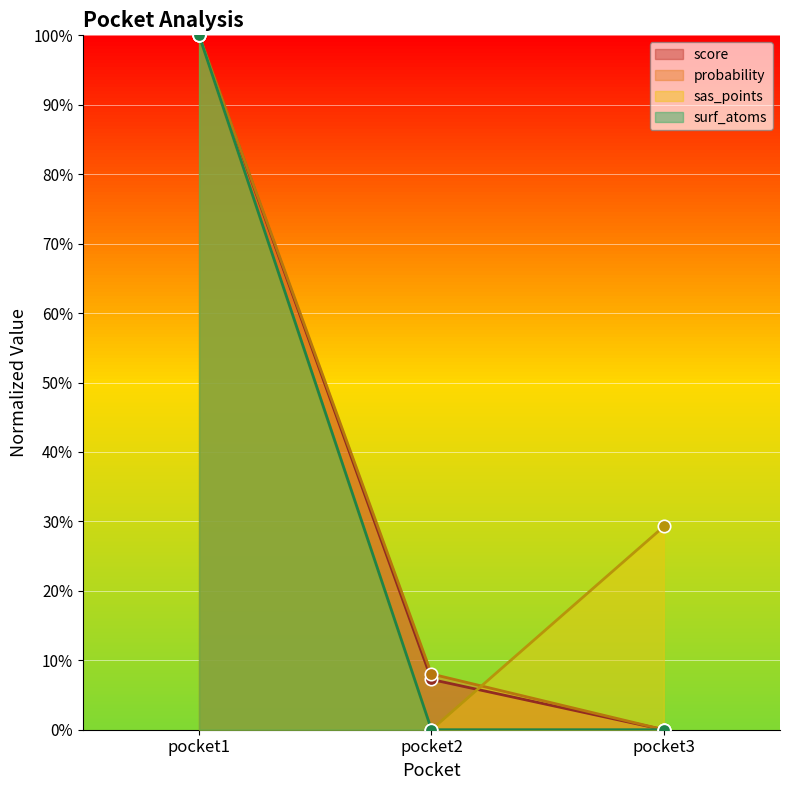

Is the value of probability at pocket3 greater than the value of surf_atoms at pocket3?

No